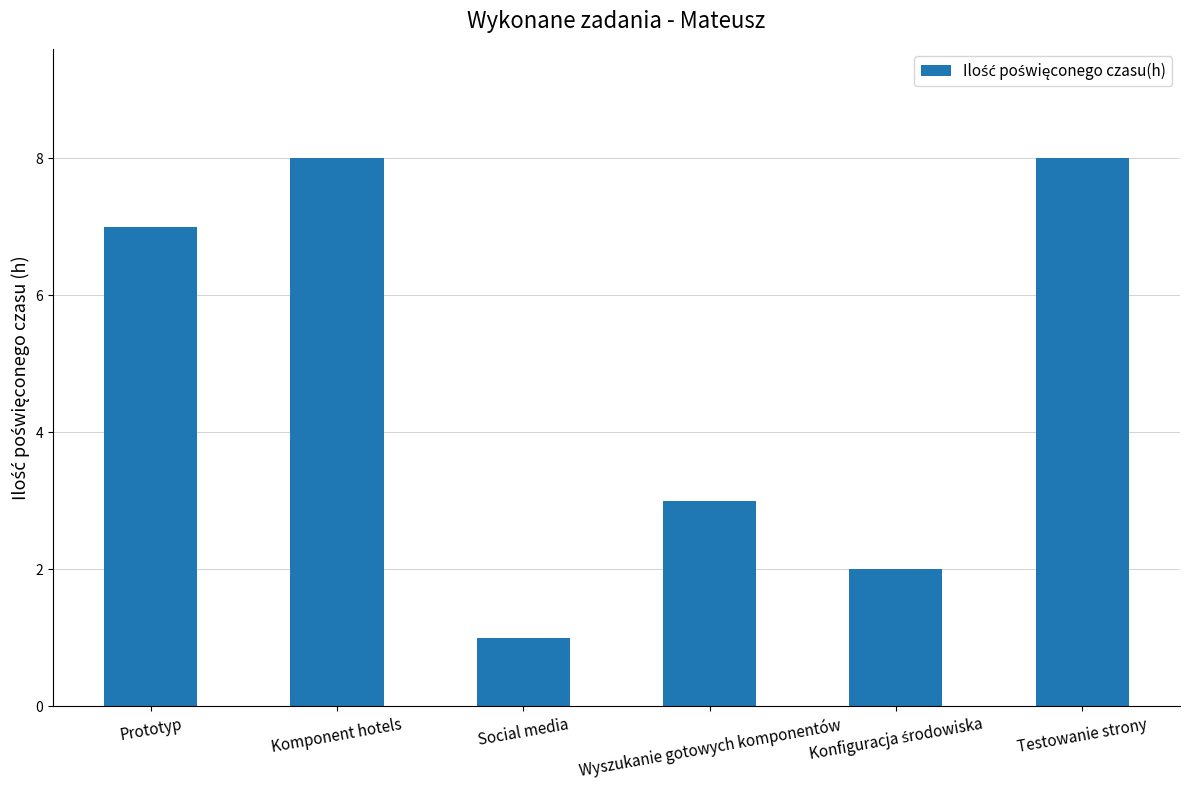

The chart shows a value of 2 at Testowanie strony. True or false?

False